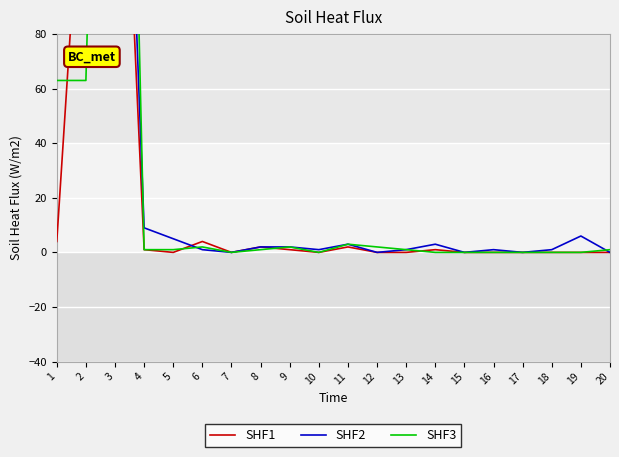

Where is SHF1 nearest to the value 118?

2